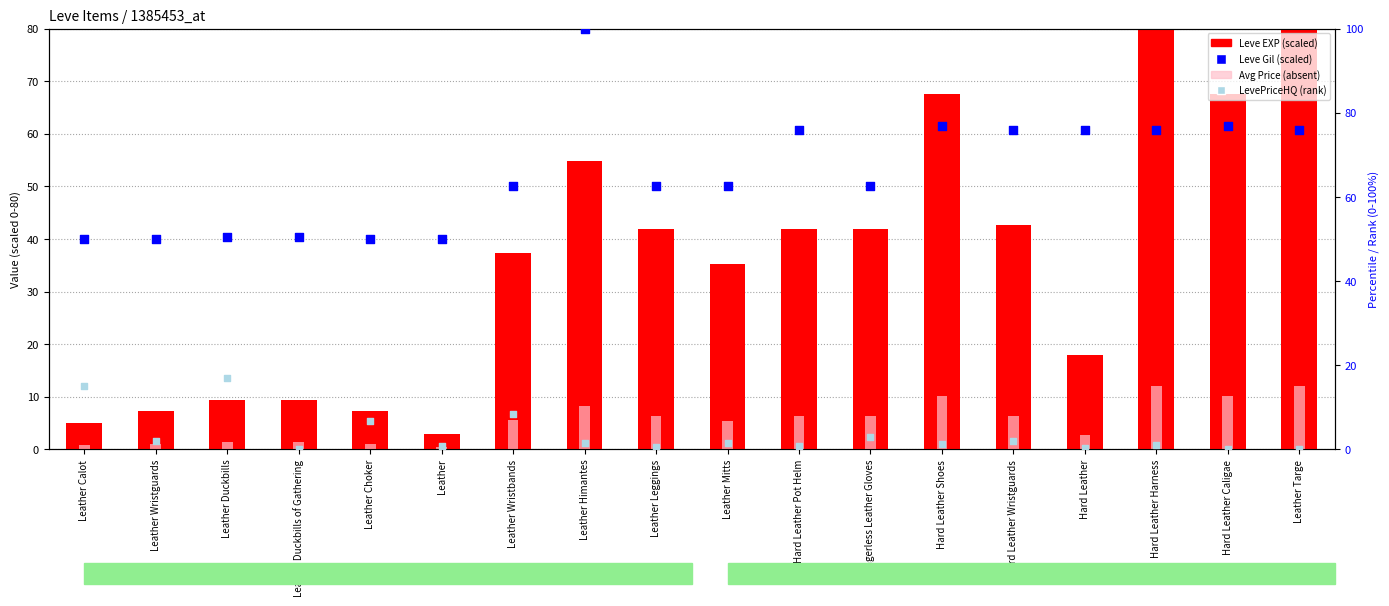

Which series contains the lowest Y value?

LevePriceHQ (rank)